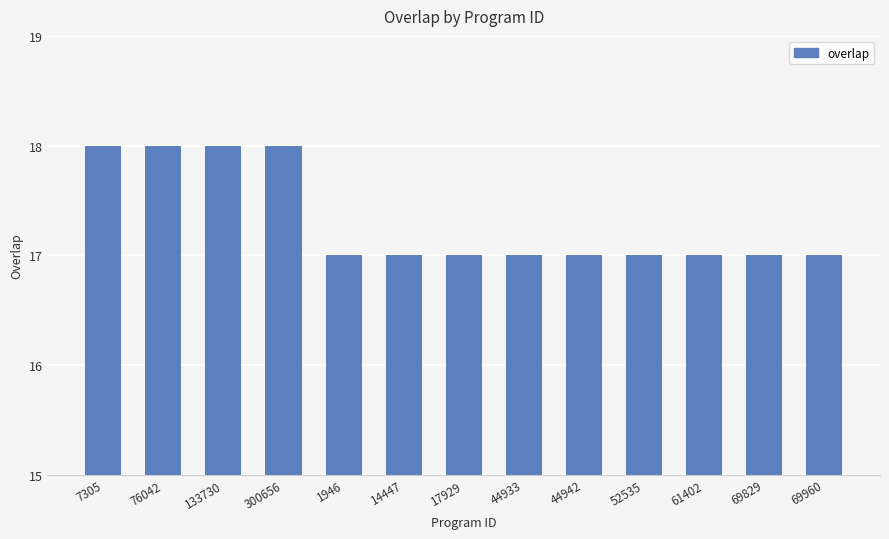

What is the change in value from 76042 to 69829?

-1